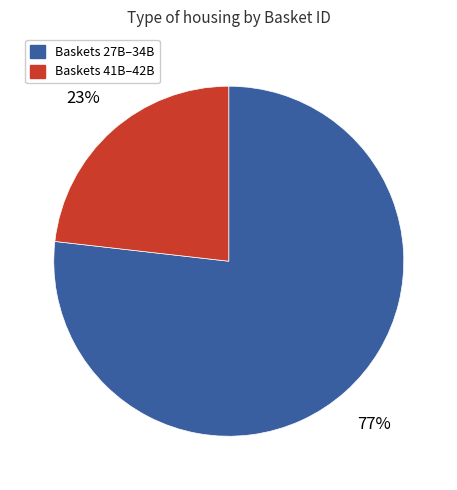

Rank the categories by value from highest to lowest.

Baskets 27B–34B, Baskets 41B–42B